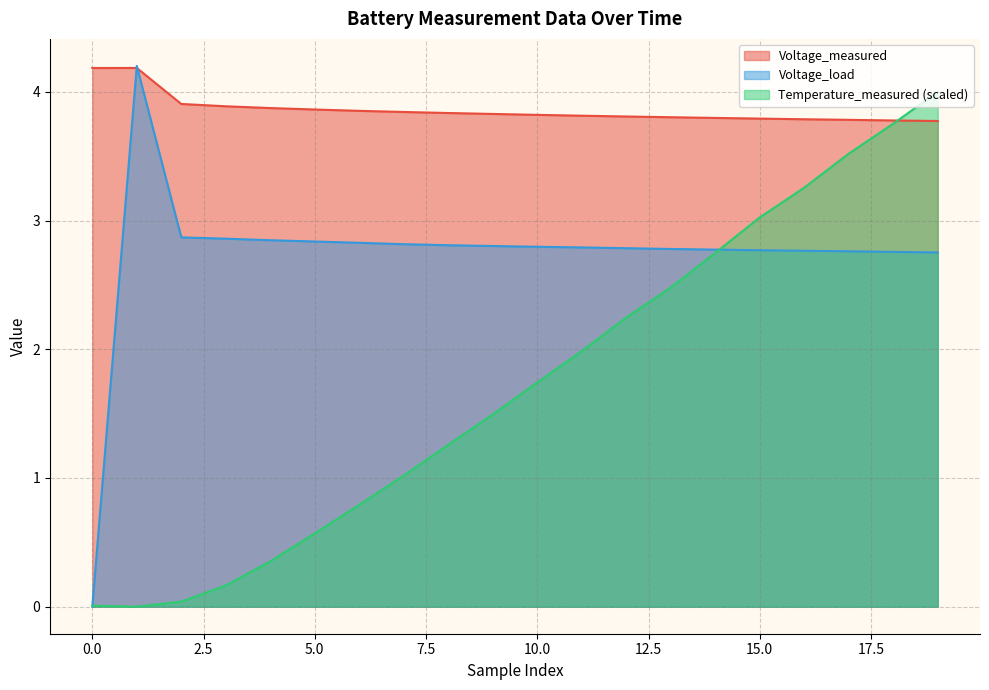

What is the highest value of the Voltage_measured series?

4.2